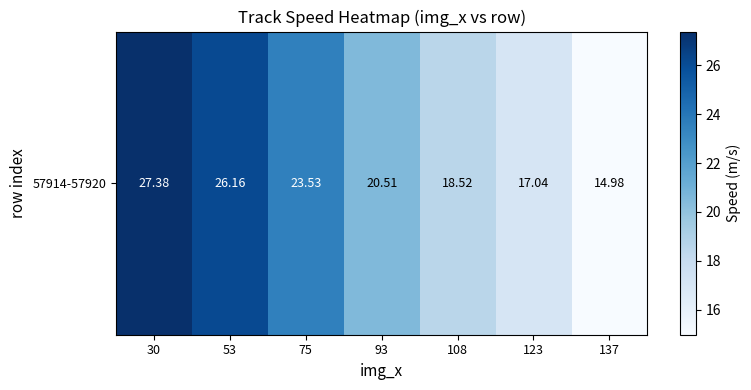

What is the maximum value shown in the chart?

27.4